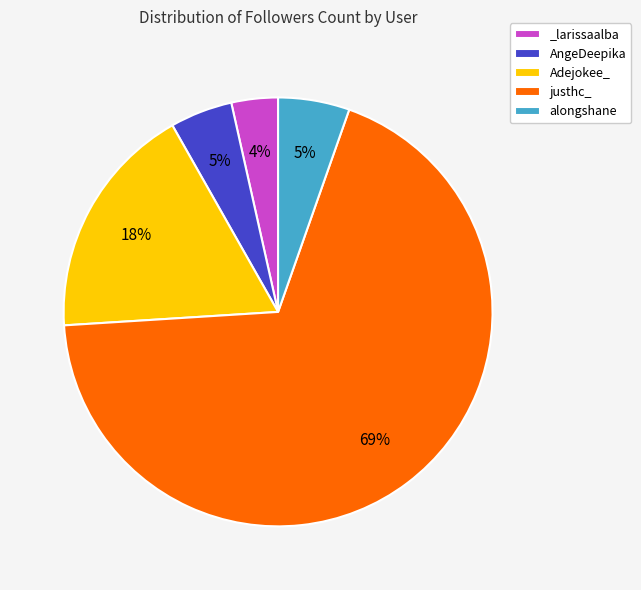

Does justhc_ account for over 50% of the chart?

Yes